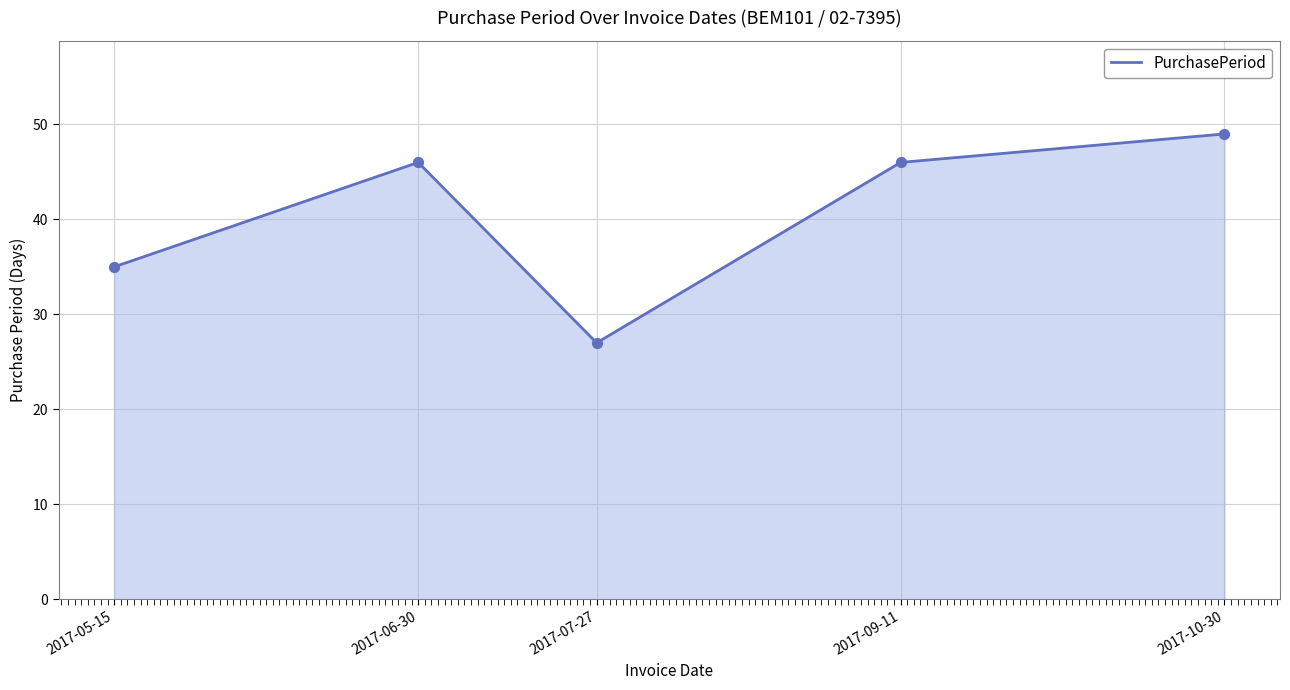

What is the change in value from 2017-05-15 to 2017-09-11?

+11